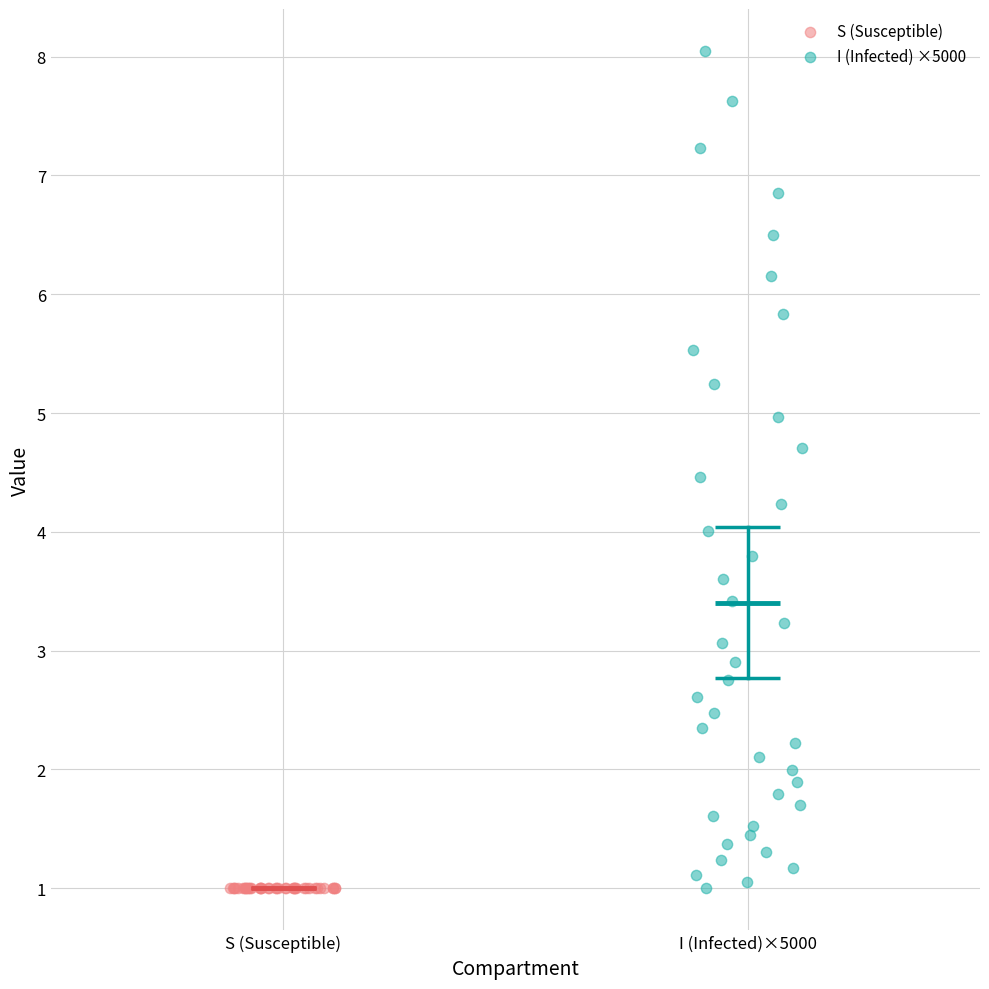

What are all the series names shown in the legend?

S (Susceptible), I (Infected) ×5000